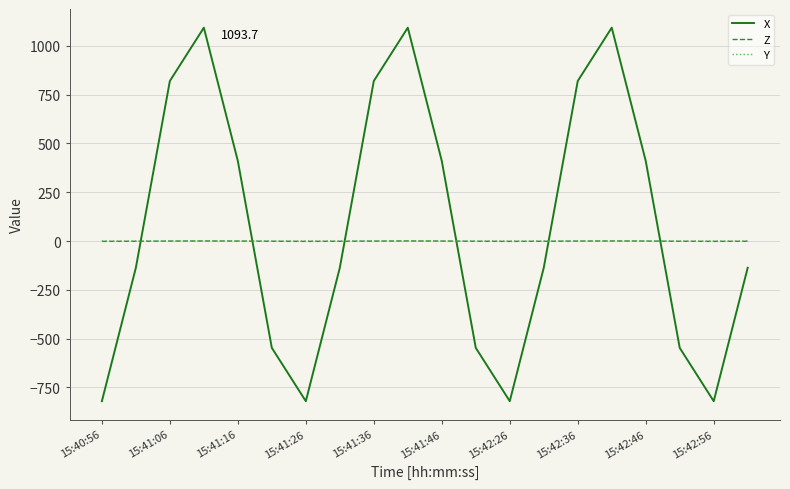

What is the maximum value shown in the chart?

1093.7